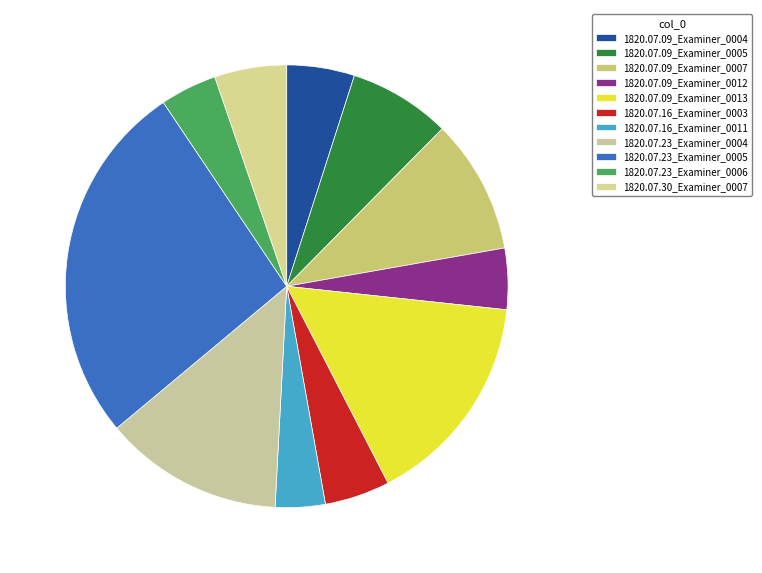

What is the largest slice in the pie chart?

1820.07.23_Examiner_0005